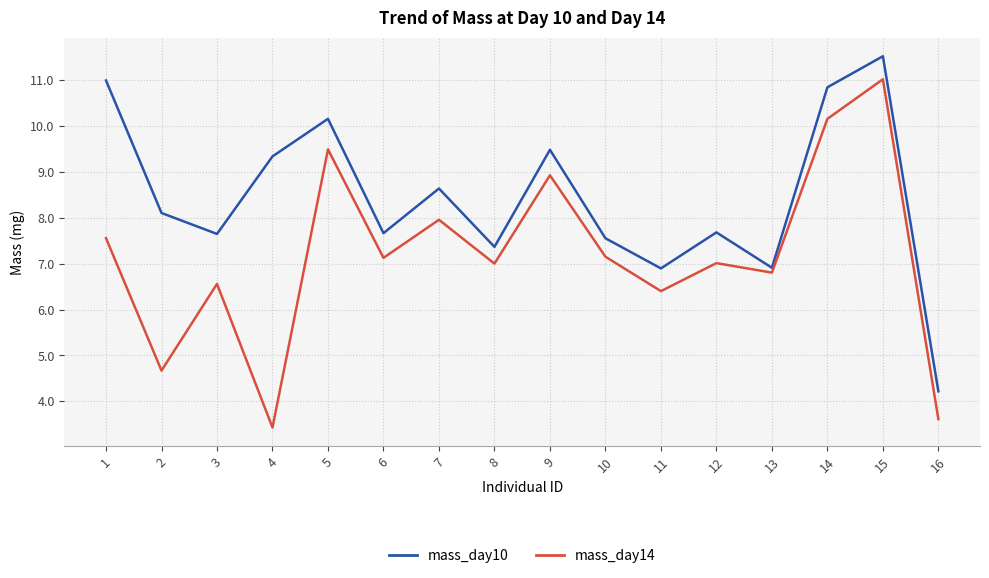

Which label corresponds to the smallest value in the chart?

4